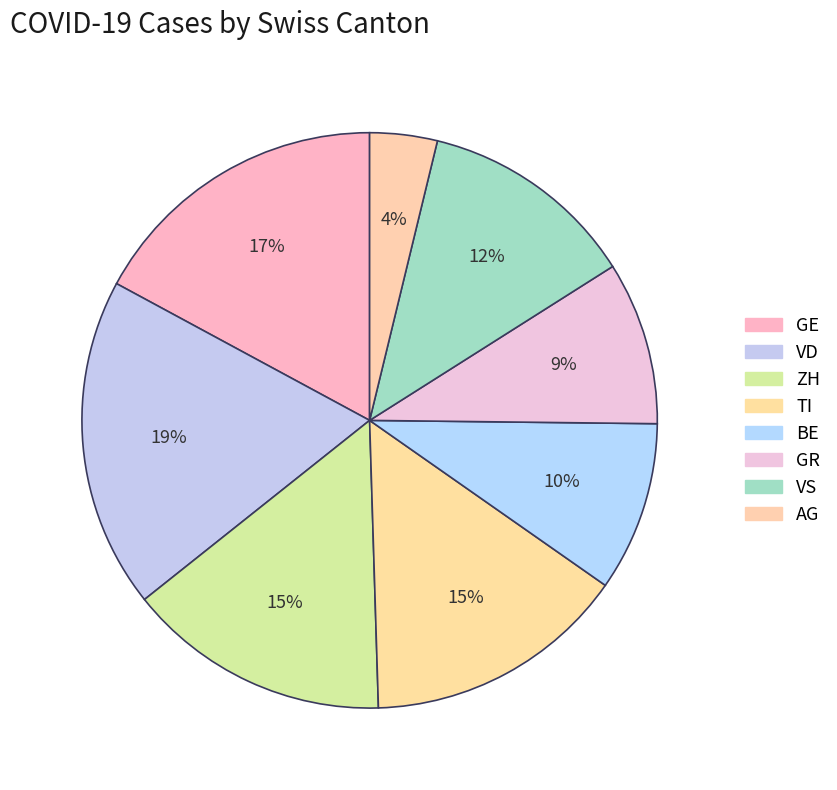

Is there any slice that represents more than half of the pie?

No